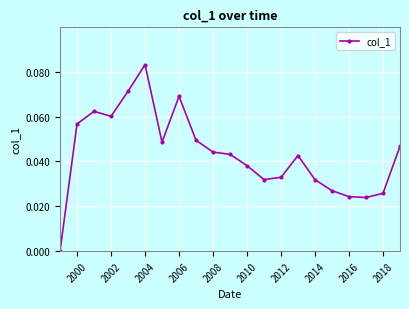

How many points are higher than both their immediate neighbors (excluding endpoints)?

4